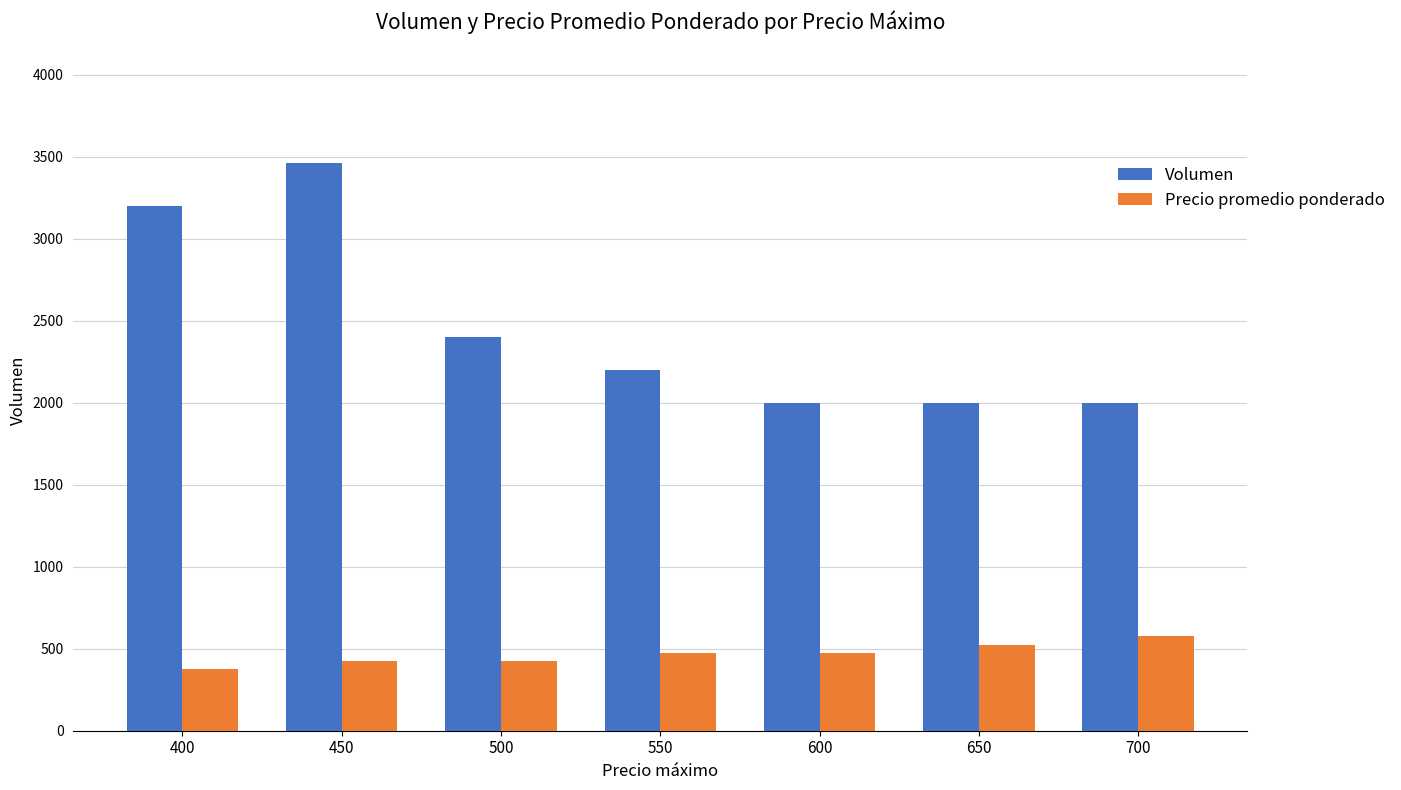

What is the average value of the Precio promedio ponderado series?

468